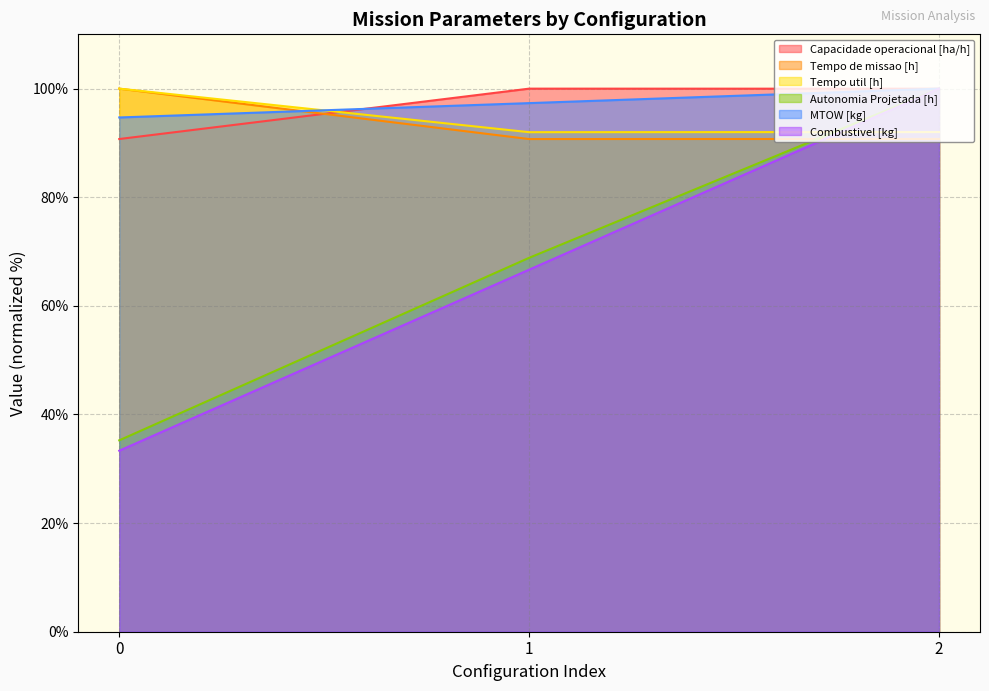

Where is Tempo de missao [h] nearest to the value 95?

2